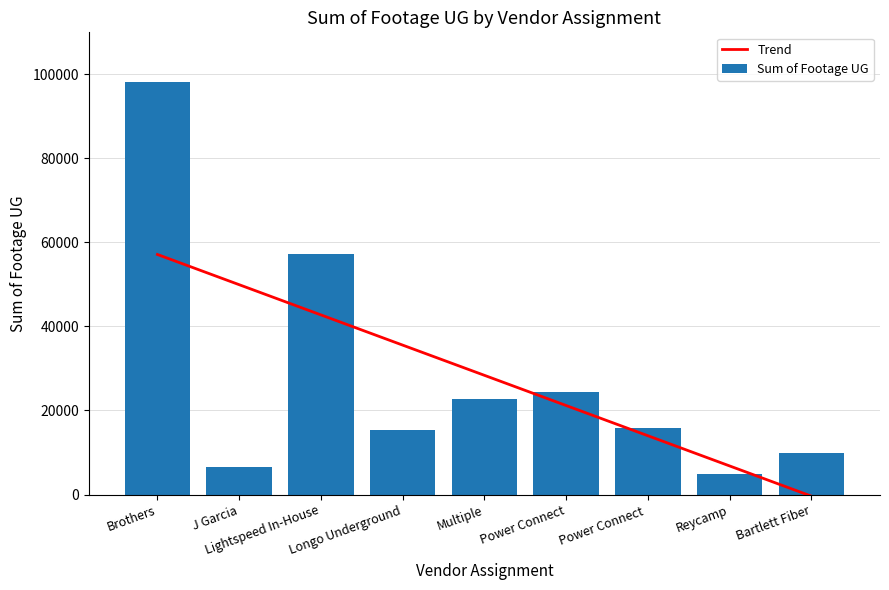

Does the chart contain stacked bars?

No